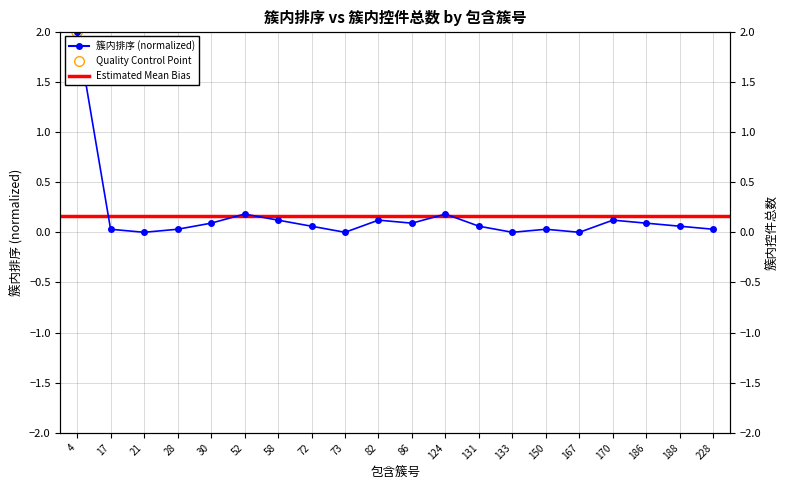

What is the change in value from 21 to 131?

+0.1